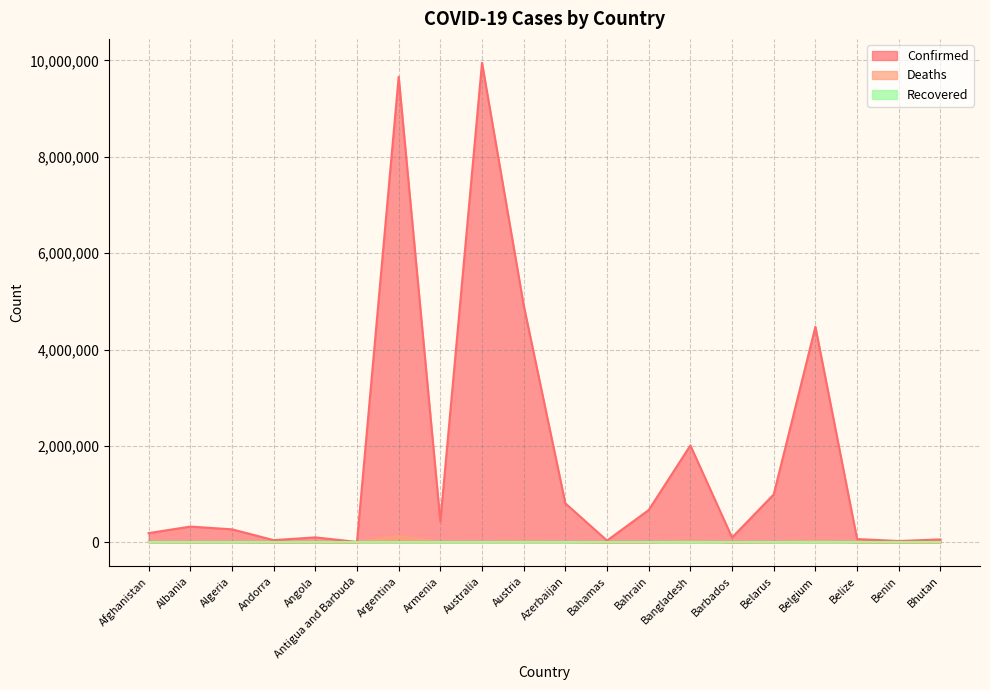

Which series has the widest spread of values?

Confirmed